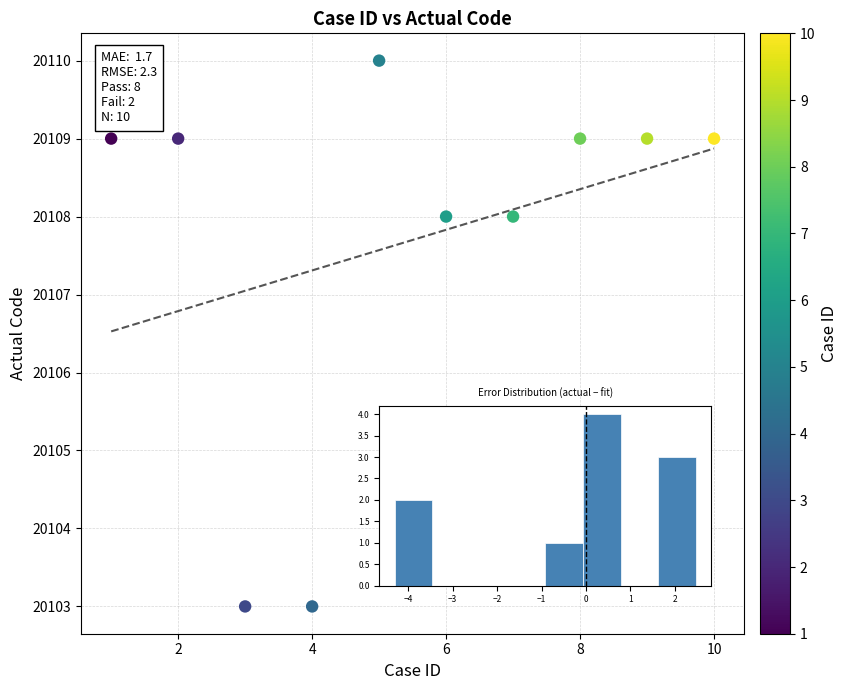

What is the average Y value?

20108